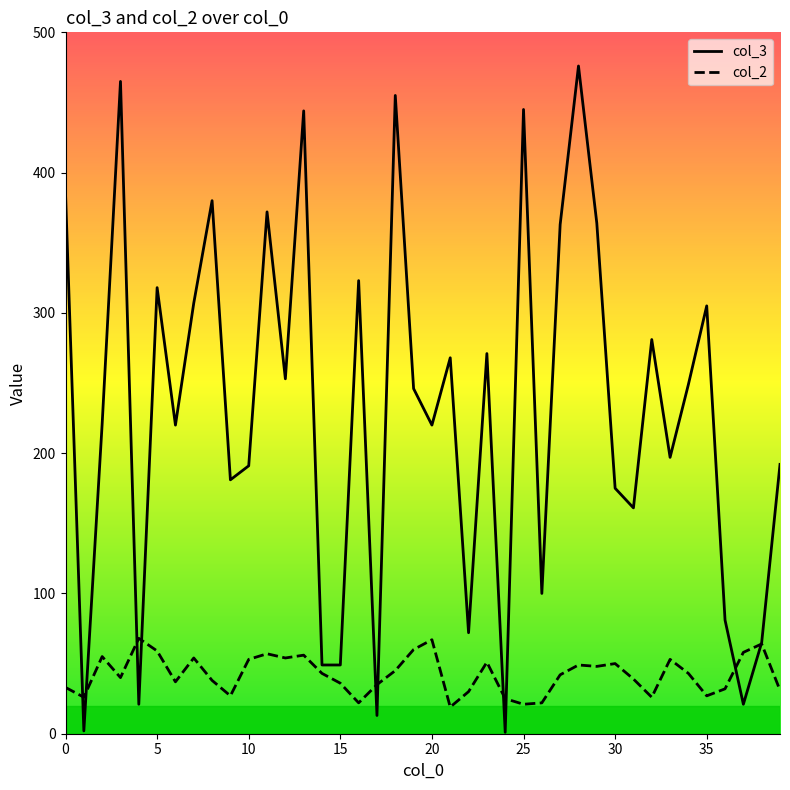

Where does the col_3 series first go above 246?

0